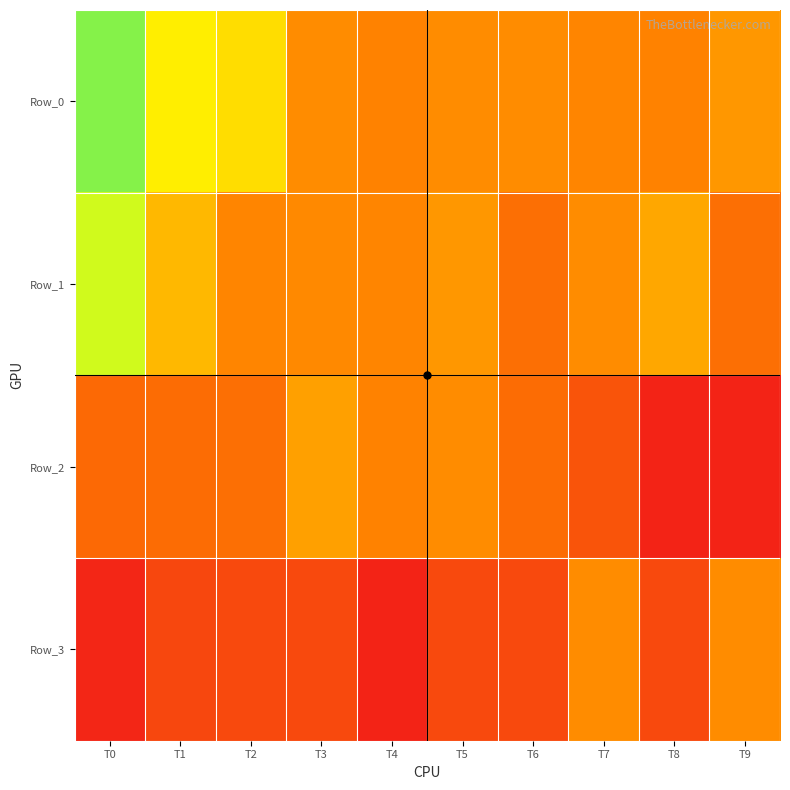

Rank the series at T7 from lowest to highest value.

Row_2, Row_0, Row_1, Row_3